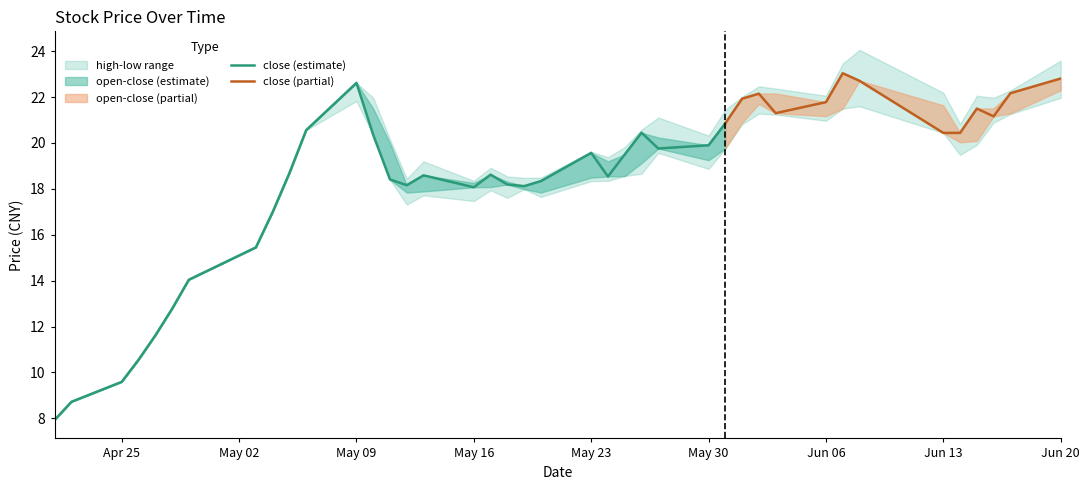

Rank the series by their average value, from highest to lowest.

high, close, open, low